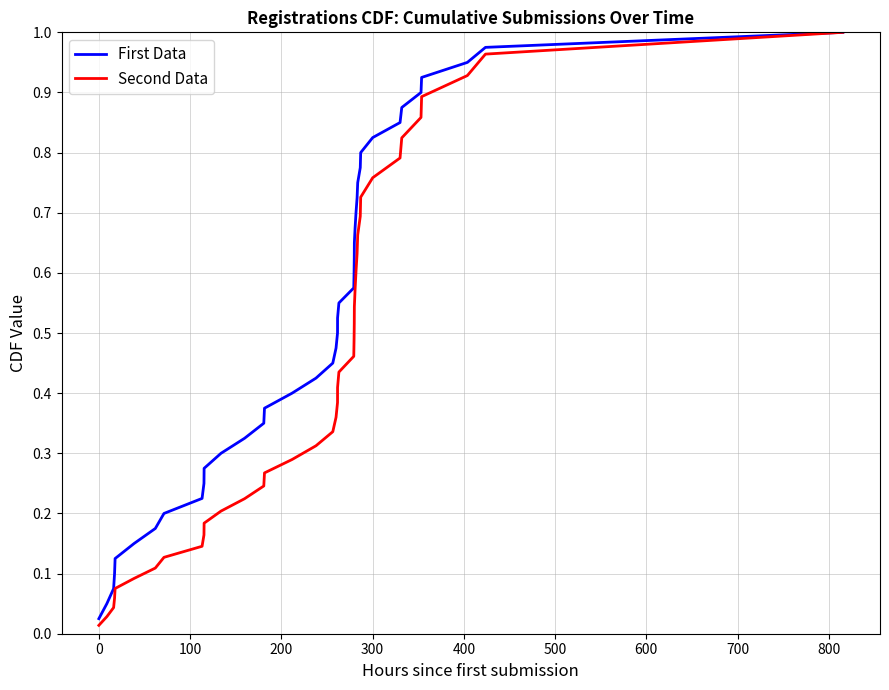

Rank the series by their average value, from highest to lowest.

First Data, Second Data